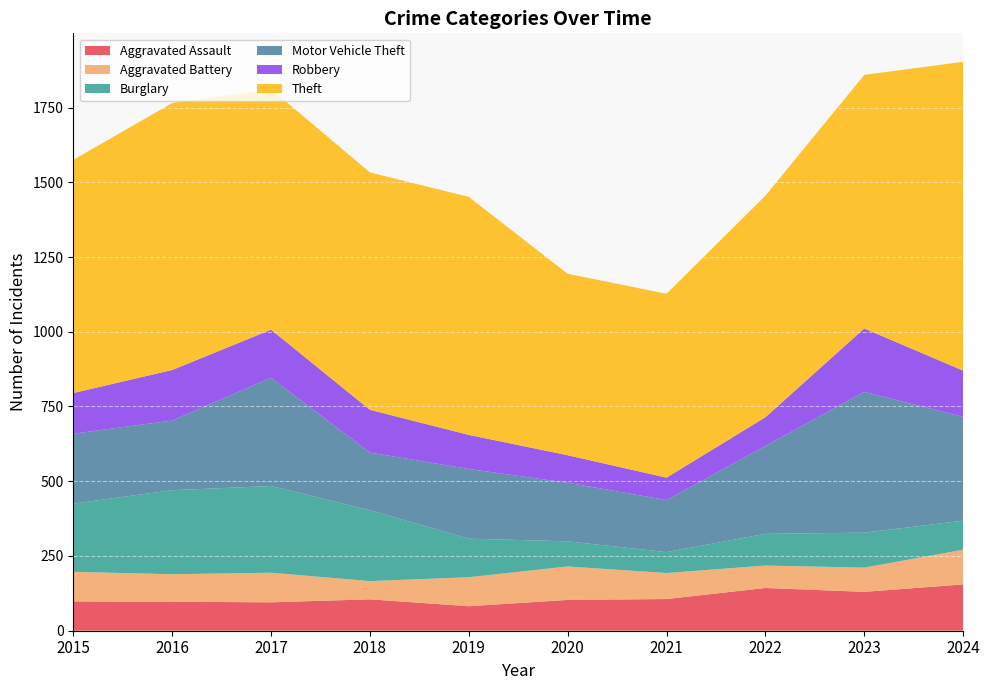

The value of Burglary at 2016 is 281. True or false?

True